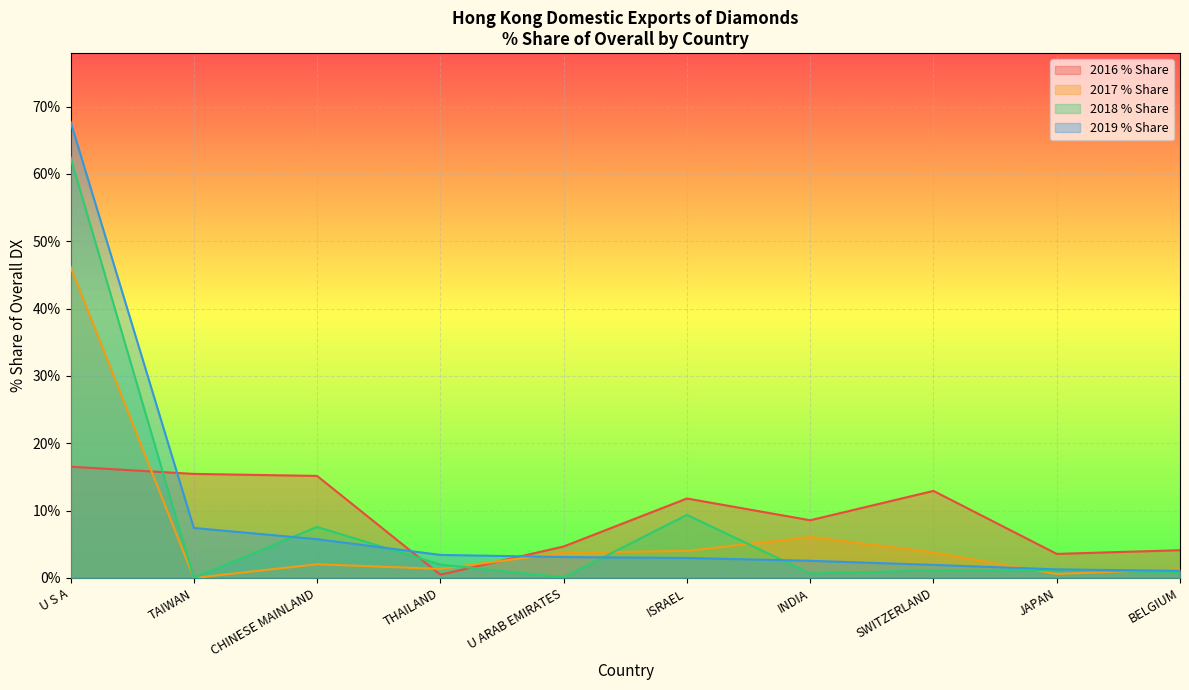

How many lines are shown in the chart?

4